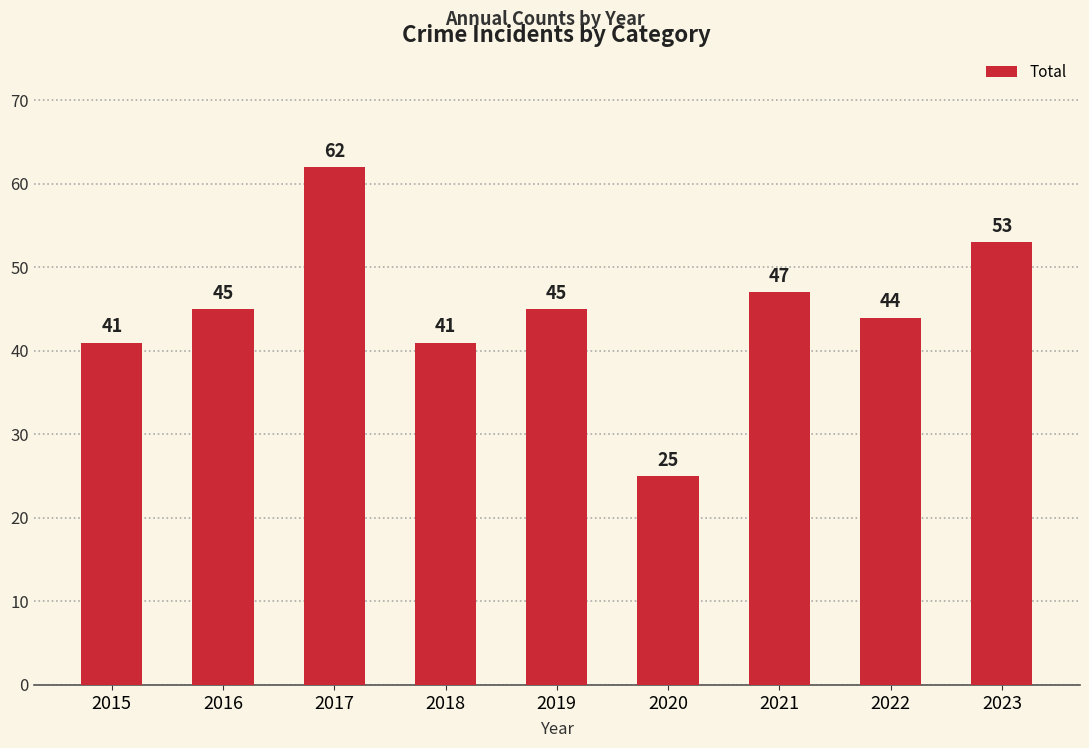

At which label is the value closest to 43?

2022